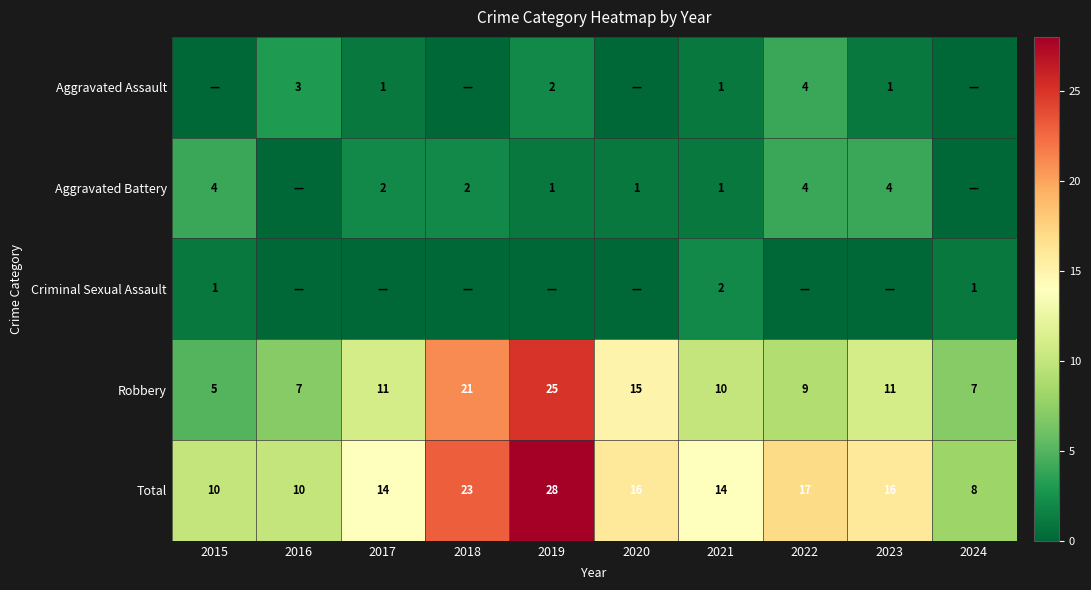

Is it true that Criminal Sexual Assault equals 1 at 2015?

True